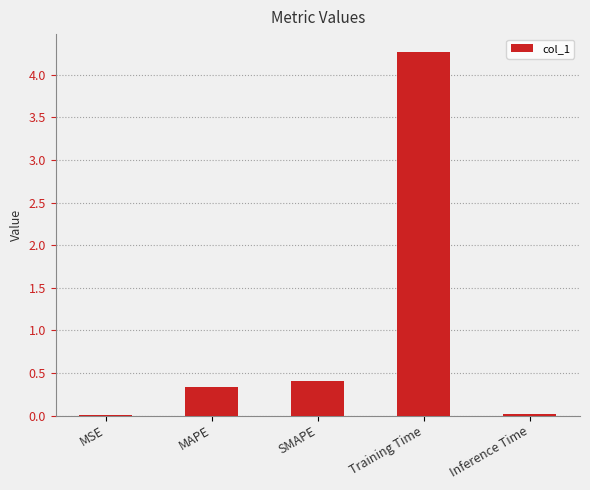

What is the sum of all values?

5.0